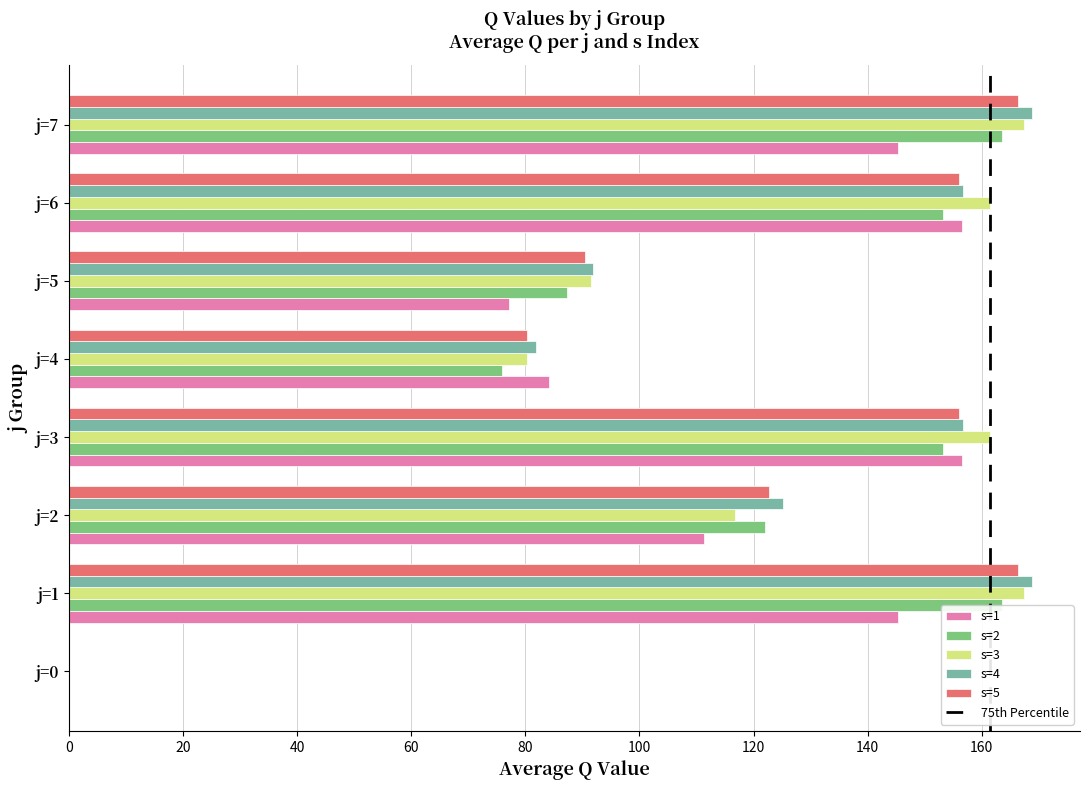

Is the value of s=2 at j=0 greater than the value of s=1 at j=7?

No